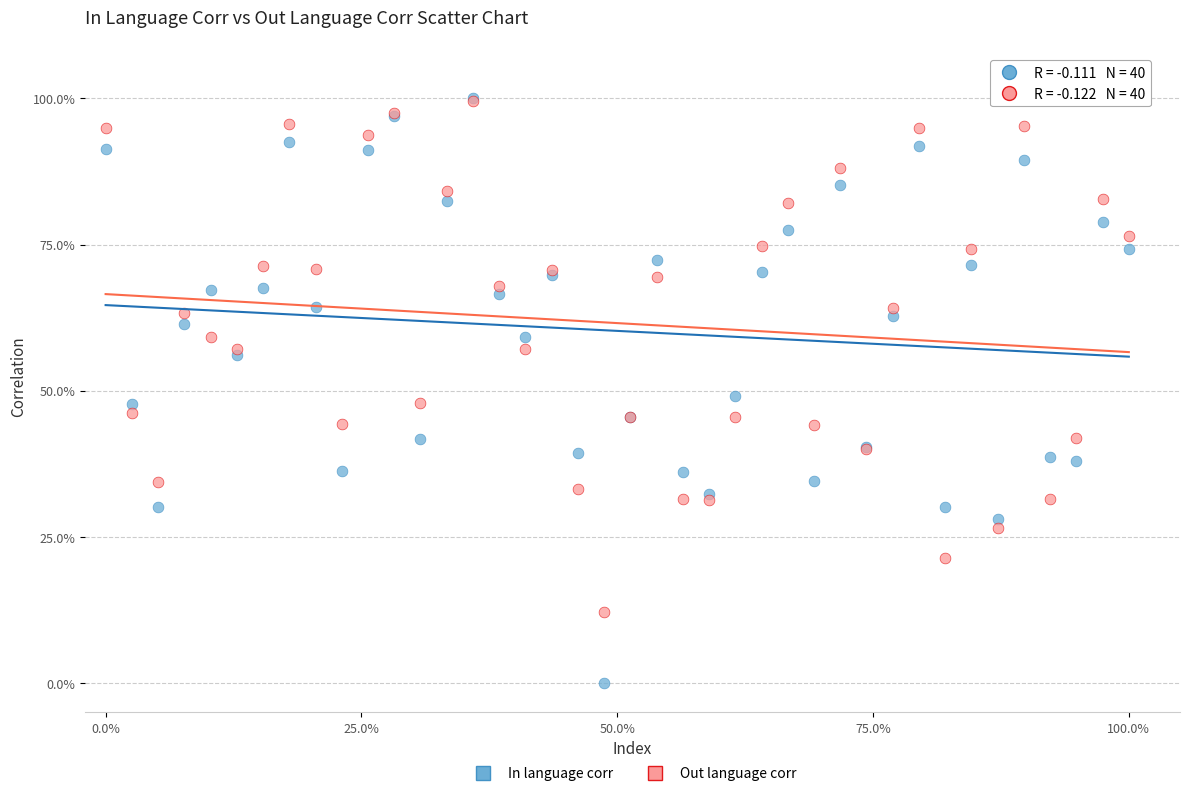

What are all the series names shown in the legend?

In language corr, Out language corr